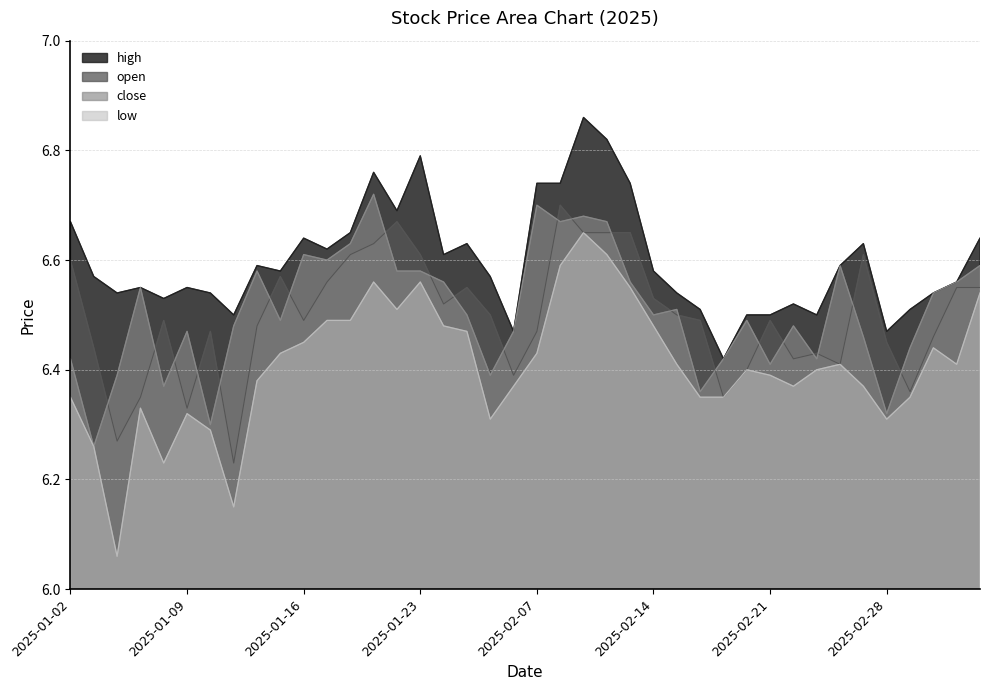

What is the difference between the second highest and minimum values in the low series?

0.6